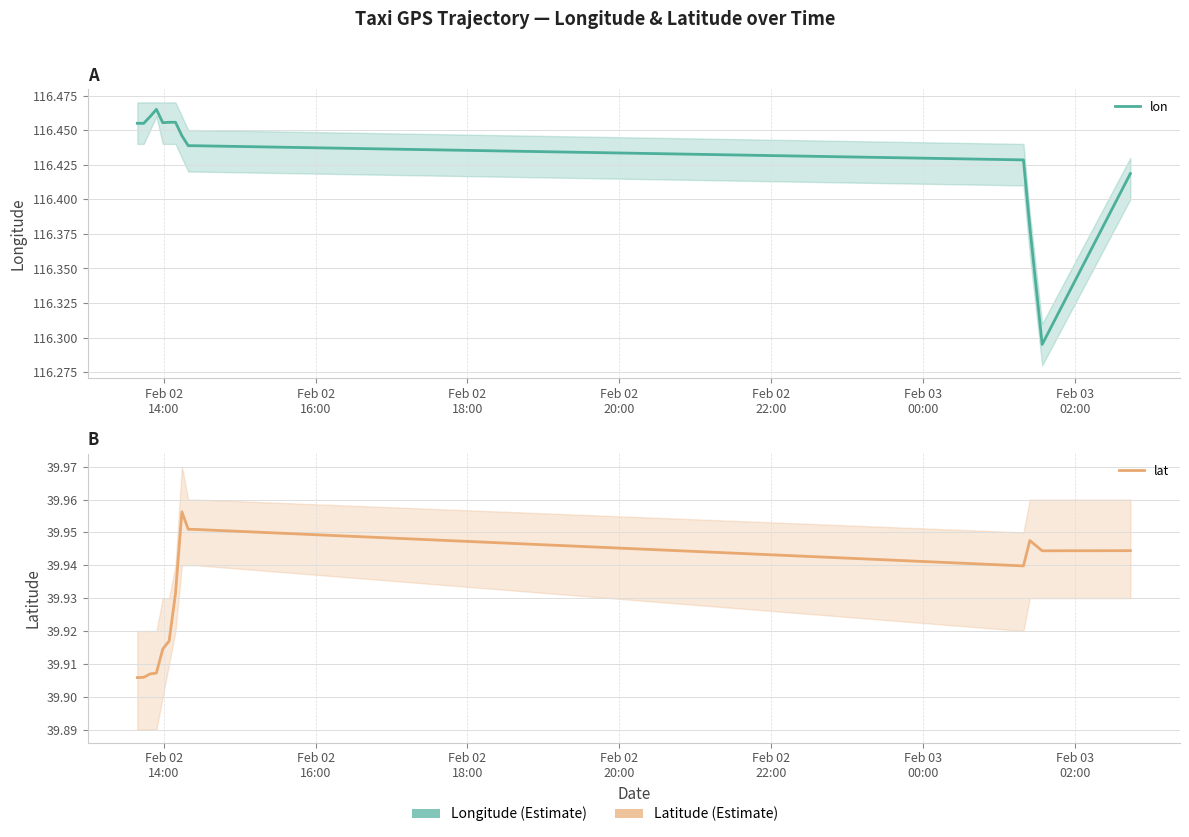

Which series has the largest range (max minus min)?

lon